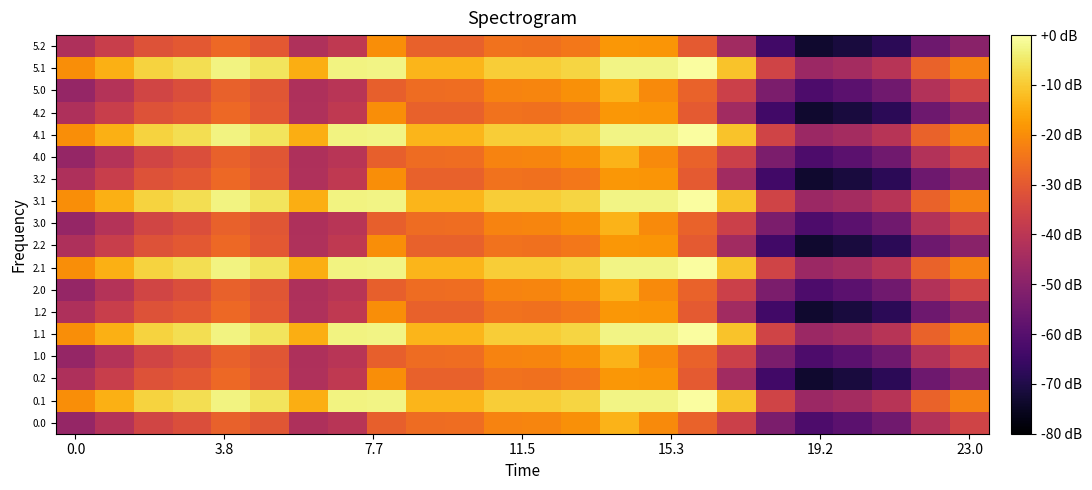

Reading left to right, list all the values displayed in this chart.

0.0: -1211.5	-1136.3	-1061.8	-1031.2	-977.6	-1009.3	-1151.5	-1125.5	-982.8	-953.4	-947.5	-900.5	-895.4	-873.6	-801.4	-884.8	-977.0	-1075.3	-1272.9	-1379.0	-1346.8	-1298.0	-1140.1	-1064.5
0.1: -879.3	-811.0	-743.5	-721.2	-676.0	-711.2	-813.0	-676.2	-672.0	-798.0	-798.0	-756.0	-756.0	-739.2	-672.0	-672.0	-646.8	-772.5	-1065.0	-1197.8	-1173.0	-1129.8	-977.5	-906.0
0.2: -1150.3	-1086.2	-1021.5	-1002.0	-959.6	-1003.0	-1148.1	-1105.5	-877.3	-978.6	-980.3	-939.1	-940.8	-925.7	-860.2	-862.8	-996.7	-1181.8	-1405.6	-1520.7	-1498.3	-1456.5	-1306.9	-1236.8
1.0: -1211.5	-1136.3	-1061.8	-1031.2	-977.6	-1009.3	-1151.5	-1125.5	-982.8	-953.4	-947.5	-900.5	-895.4	-873.6	-801.4	-884.8	-977.0	-1075.3	-1272.9	-1379.0	-1346.8	-1298.0	-1140.1	-1064.5
1.1: -879.3	-811.0	-743.5	-721.2	-676.0	-711.2	-813.0	-676.2	-672.0	-798.0	-798.0	-756.0	-756.0	-739.2	-672.0	-672.0	-646.8	-772.5	-1065.0	-1197.8	-1173.0	-1129.8	-977.5	-906.0
1.2: -1150.3	-1086.2	-1021.5	-1002.0	-959.6	-1003.0	-1148.1	-1105.5	-877.3	-978.6	-980.3	-939.1	-940.8	-925.7	-860.2	-862.8	-996.7	-1181.8	-1405.6	-1520.7	-1498.3	-1456.5	-1306.9	-1236.8
2.0: -1211.5	-1136.3	-1061.8	-1031.2	-977.6	-1009.3	-1151.5	-1125.5	-982.8	-953.4	-947.5	-900.5	-895.4	-873.6	-801.4	-884.8	-977.0	-1075.3	-1272.9	-1379.0	-1346.8	-1298.0	-1140.1	-1064.5
2.1: -879.3	-811.0	-743.5	-721.2	-676.0	-711.2	-813.0	-676.2	-672.0	-798.0	-798.0	-756.0	-756.0	-739.2	-672.0	-672.0	-646.8	-772.5	-1065.0	-1197.8	-1173.0	-1129.8	-977.5	-906.0
2.2: -1150.3	-1086.2	-1021.5	-1002.0	-959.6	-1003.0	-1148.1	-1105.5	-877.3	-978.6	-980.3	-939.1	-940.8	-925.7	-860.2	-862.8	-996.7	-1181.8	-1405.6	-1520.7	-1498.3	-1456.5	-1306.9	-1236.8
3.0: -1211.5	-1136.3	-1061.8	-1031.2	-977.6	-1009.3	-1151.5	-1125.5	-982.8	-953.4	-947.5	-900.5	-895.4	-873.6	-801.4	-884.8	-977.0	-1075.3	-1272.9	-1379.0	-1346.8	-1298.0	-1140.1	-1064.5
3.1: -879.3	-811.0	-743.5	-721.2	-676.0	-711.2	-813.0	-676.2	-672.0	-798.0	-798.0	-756.0	-756.0	-739.2	-672.0	-672.0	-646.8	-772.5	-1065.0	-1197.8	-1173.0	-1129.8	-977.5	-906.0
3.2: -1150.3	-1086.2	-1021.5	-1002.0	-959.6	-1003.0	-1148.1	-1105.5	-877.3	-978.6	-980.3	-939.1	-940.8	-925.7	-860.2	-862.8	-996.7	-1181.8	-1405.6	-1520.7	-1498.3	-1456.5	-1306.9	-1236.8
4.0: -1211.5	-1136.3	-1061.8	-1031.2	-977.6	-1009.3	-1151.5	-1125.5	-982.8	-953.4	-947.5	-900.5	-895.4	-873.6	-801.4	-884.8	-977.0	-1075.3	-1272.9	-1379.0	-1346.8	-1298.0	-1140.1	-1064.5
4.1: -879.3	-811.0	-743.5	-721.2	-676.0	-711.2	-813.0	-676.2	-672.0	-798.0	-798.0	-756.0	-756.0	-739.2	-672.0	-672.0	-646.8	-772.5	-1065.0	-1197.8	-1173.0	-1129.8	-977.5	-906.0
4.2: -1150.3	-1086.2	-1021.5	-1002.0	-959.6	-1003.0	-1148.1	-1105.5	-877.3	-978.6	-980.3	-939.1	-940.8	-925.7	-860.2	-862.8	-996.7	-1181.8	-1405.6	-1520.7	-1498.3	-1456.5	-1306.9	-1236.8
5.0: -1211.5	-1136.3	-1061.8	-1031.2	-977.6	-1009.3	-1151.5	-1125.5	-982.8	-953.4	-947.5	-900.5	-895.4	-873.6	-801.4	-884.8	-977.0	-1075.3	-1272.9	-1379.0	-1346.8	-1298.0	-1140.1	-1064.5
5.1: -879.3	-811.0	-743.5	-721.2	-676.0	-711.2	-813.0	-676.2	-672.0	-798.0	-798.0	-756.0	-756.0	-739.2	-672.0	-672.0	-646.8	-772.5	-1065.0	-1197.8	-1173.0	-1129.8	-977.5	-906.0
5.2: -1150.3	-1086.2	-1021.5	-1002.0	-959.6	-1003.0	-1148.1	-1105.5	-877.3	-978.6	-980.3	-939.1	-940.8	-925.7	-860.2	-862.8	-996.7	-1181.8	-1405.6	-1520.7	-1498.3	-1456.5	-1306.9	-1236.8